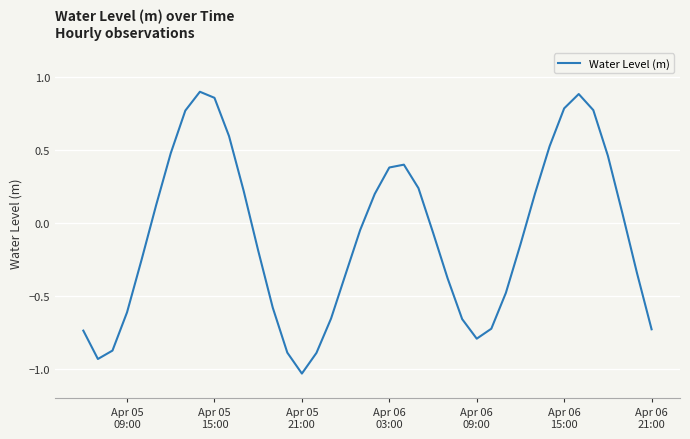

What is the maximum value shown in the chart?

0.9